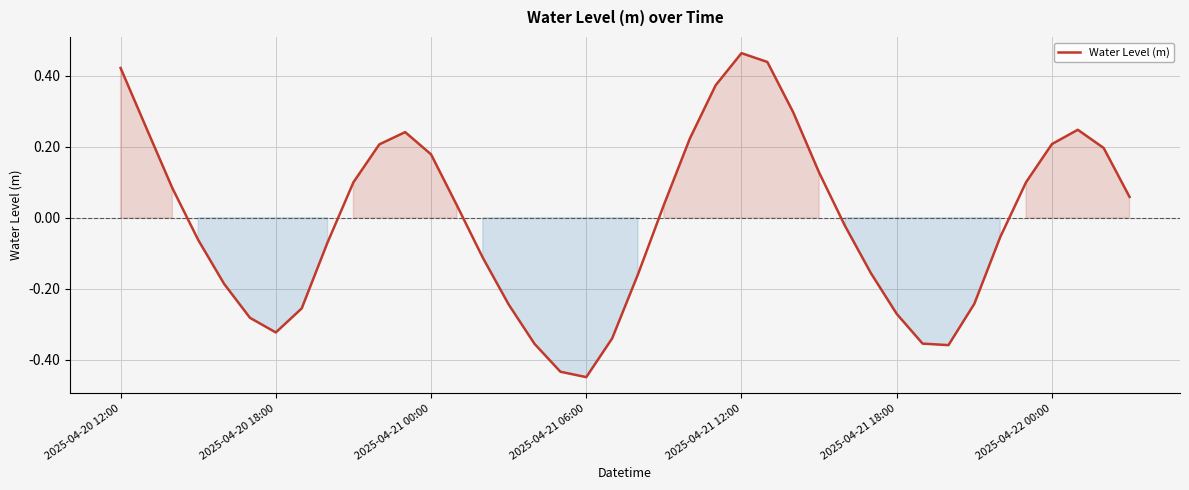

How many lines are shown in the chart?

1